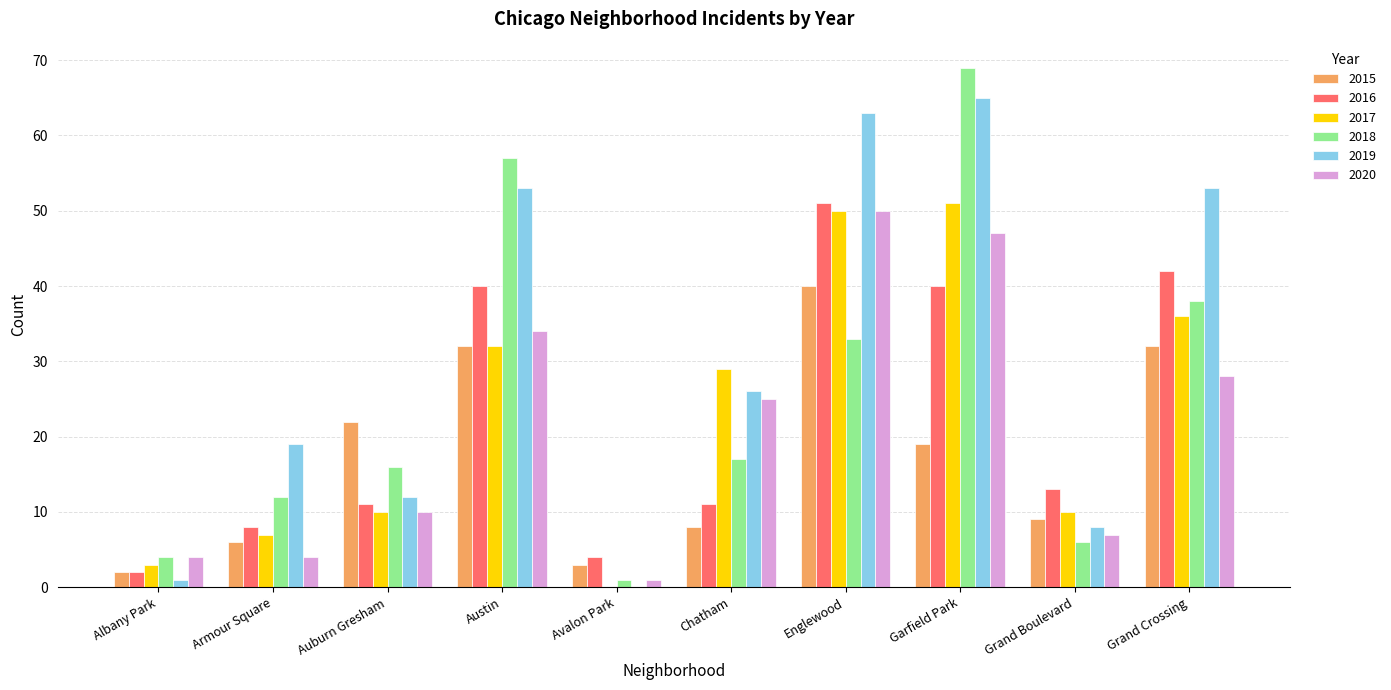

What is the sum of all 2015 values?

173